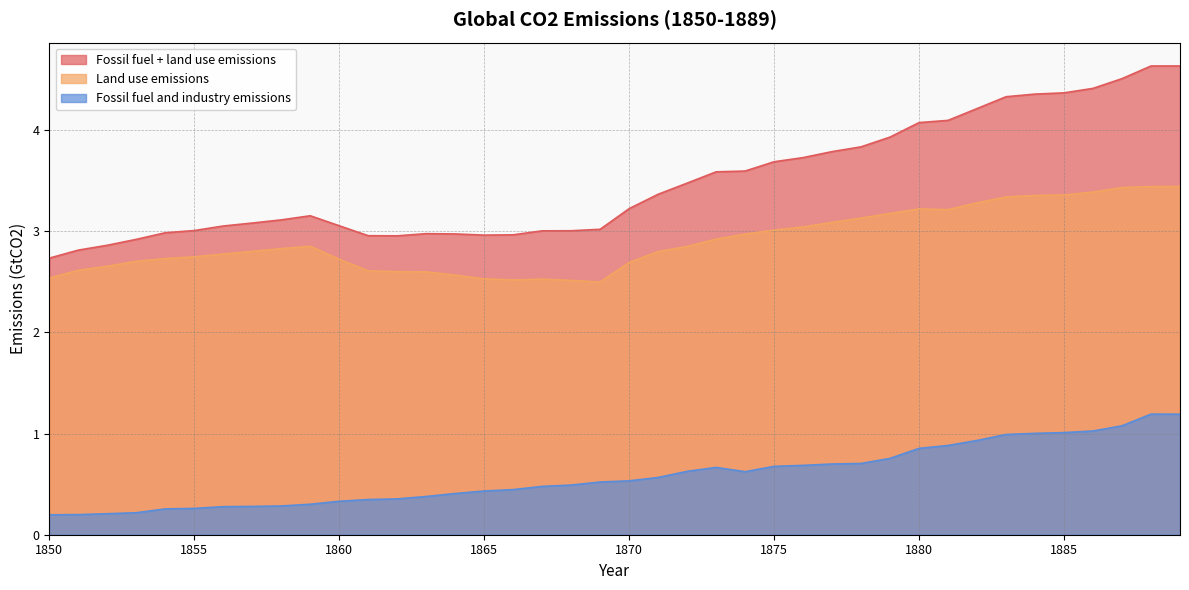

Reading left to right, transcribe all the data shown in this chart.

Fossil fuel + land use emissions: 2.7	2.8	2.9	2.9	3.0	3.0	3.1	3.1	3.1	3.2	3.1	3.0	3.0	3.0	3.0	3.0	3.0	3.0	3.0	3.0	3.2	3.4	3.5	3.6	3.6	3.7	3.7	3.8	3.8	3.9	4.1	4.1	4.2	4.3	4.4	4.4	4.4	4.5	4.6	4.6
Land use emissions: 2.5	2.6	2.7	2.7	2.7	2.7	2.8	2.8	2.8	2.9	2.7	2.6	2.6	2.6	2.6	2.5	2.5	2.5	2.5	2.5	2.7	2.8	2.8	2.9	3.0	3.0	3.0	3.1	3.1	3.2	3.2	3.2	3.3	3.3	3.4	3.4	3.4	3.4	3.4	3.4
Fossil fuel and industry emissions: 0.2	0.2	0.2	0.2	0.3	0.3	0.3	0.3	0.3	0.3	0.3	0.3	0.4	0.4	0.4	0.4	0.4	0.5	0.5	0.5	0.5	0.6	0.6	0.7	0.6	0.7	0.7	0.7	0.7	0.8	0.9	0.9	0.9	1.0	1.0	1.0	1.0	1.1	1.2	1.2